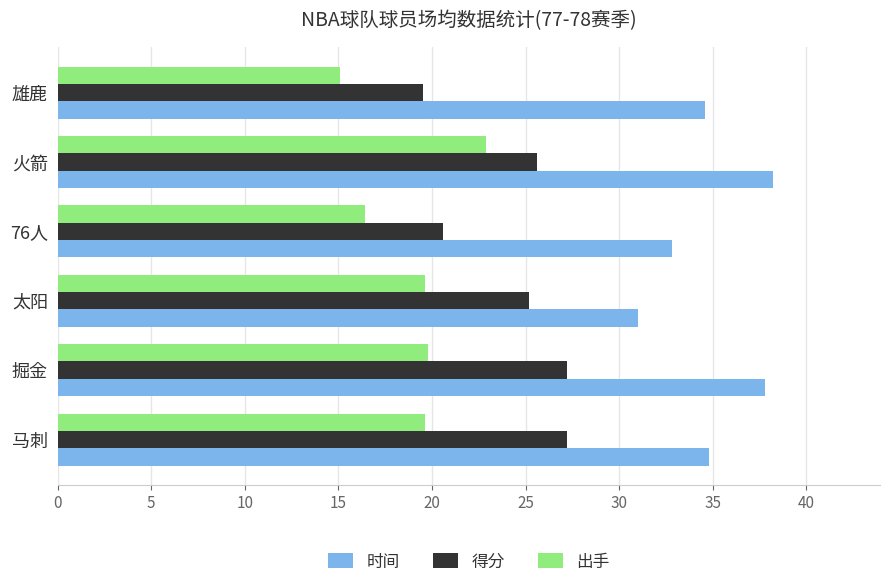

What is the greatest value displayed?

38.2